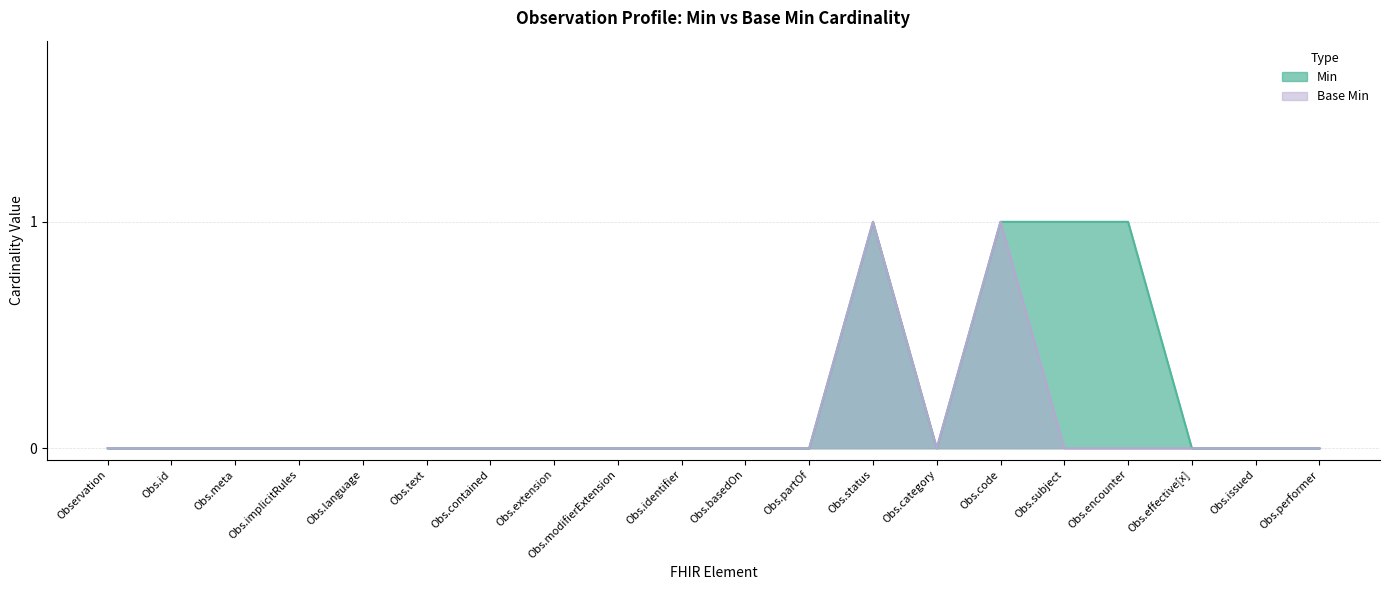

The value of Min at Obs.status is 0. True or false?

False